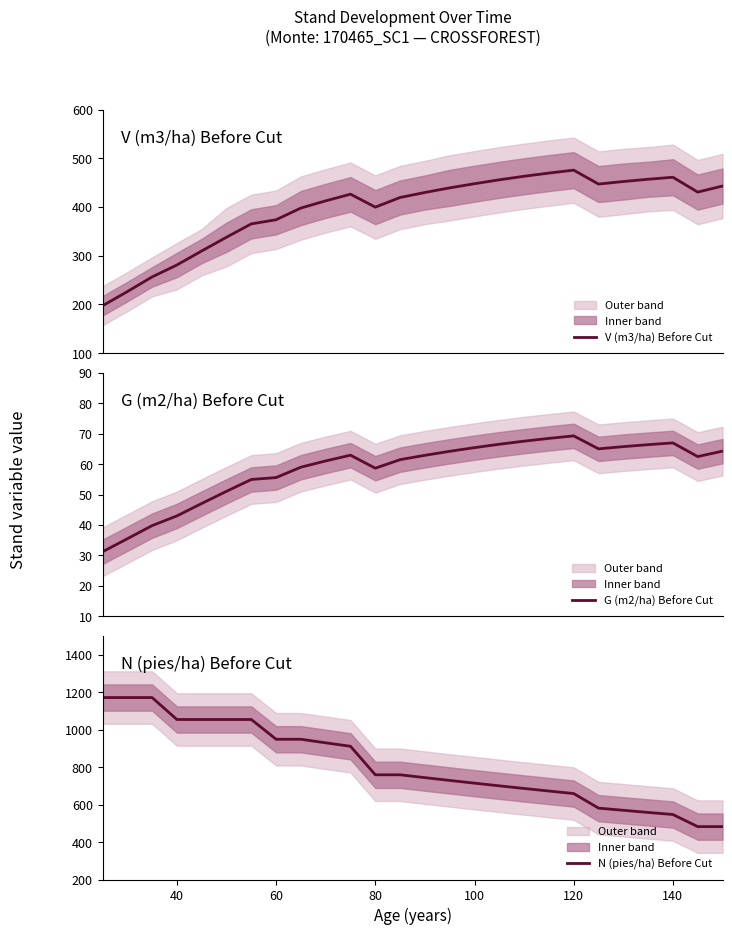

What is the average value of the N (pies/ha) Before Cut series?

811.6